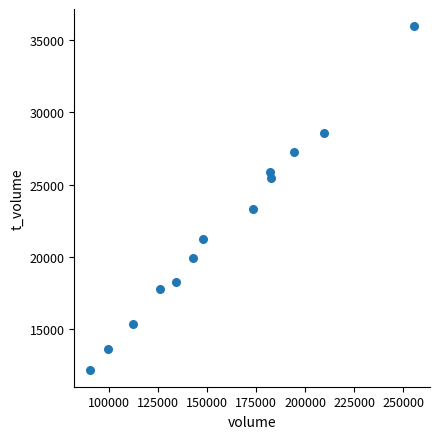

What is the range of X values (max minus min)?

164861